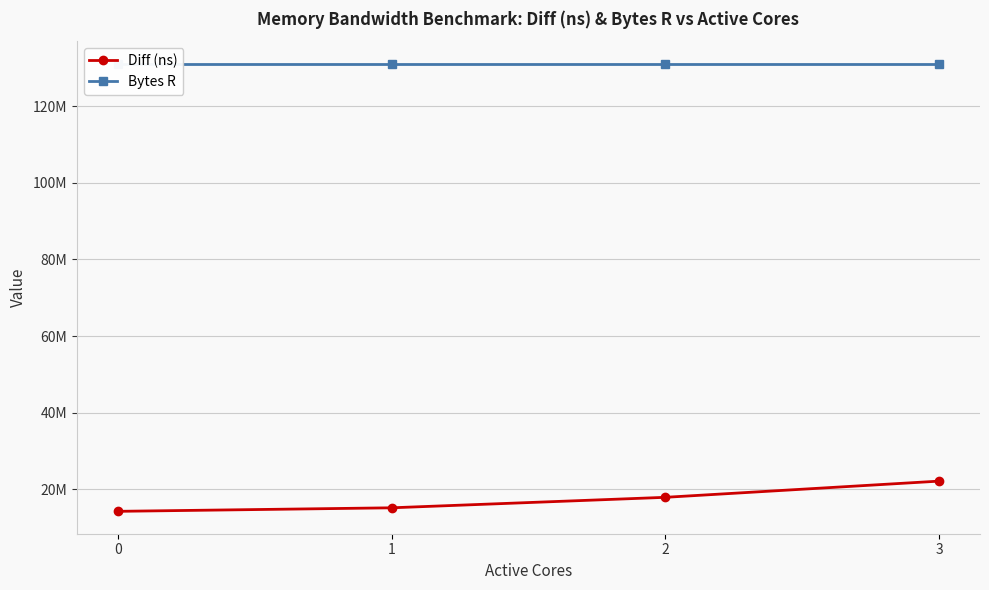

Rank the series at 2 from highest to lowest value.

Bytes R, Diff (ns)